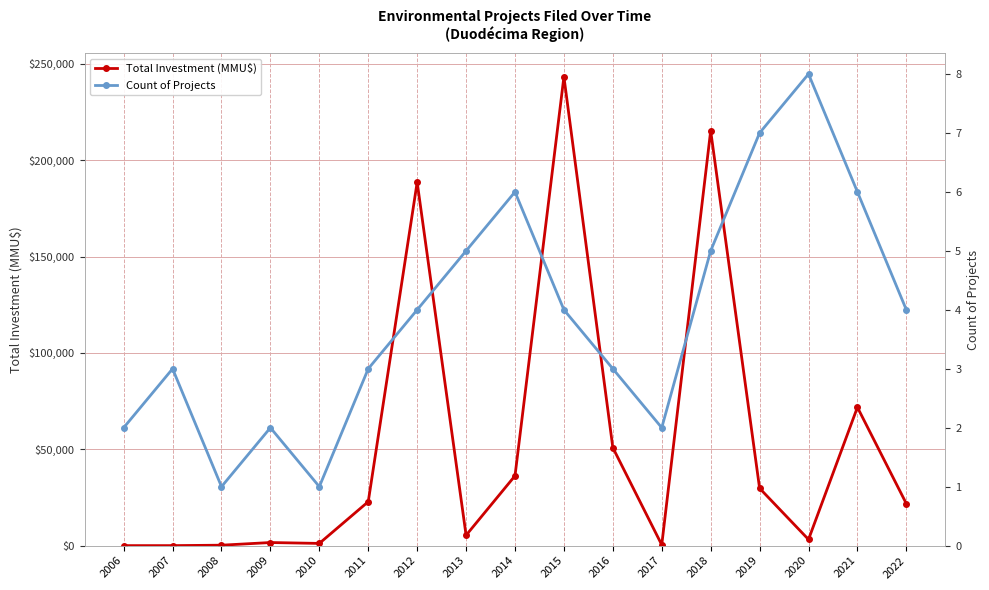

How many interior local valleys does the Count of Projects series have?

3